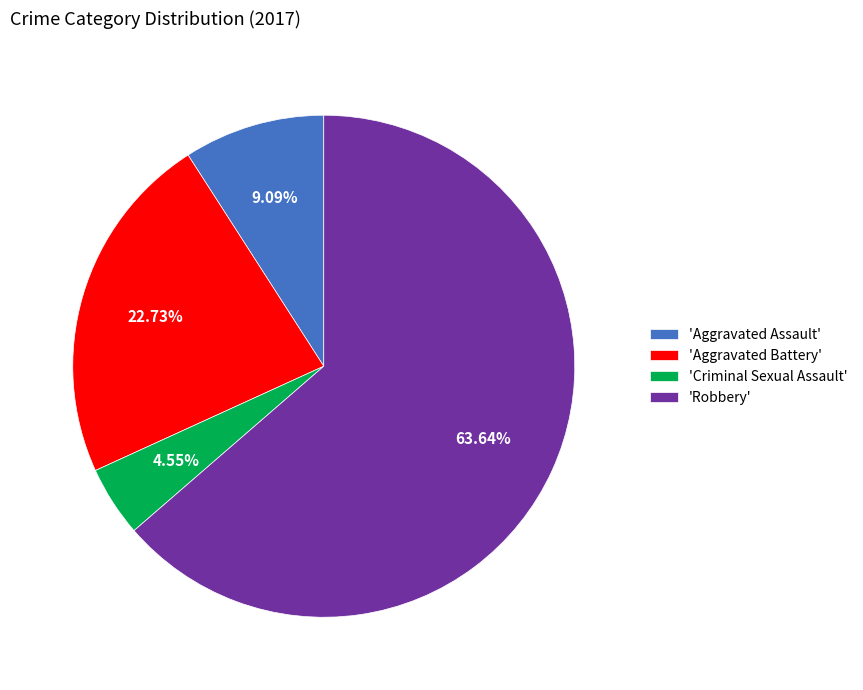

Do 'Aggravated Battery' and 'Robbery' together represent more than half of the pie?

Yes